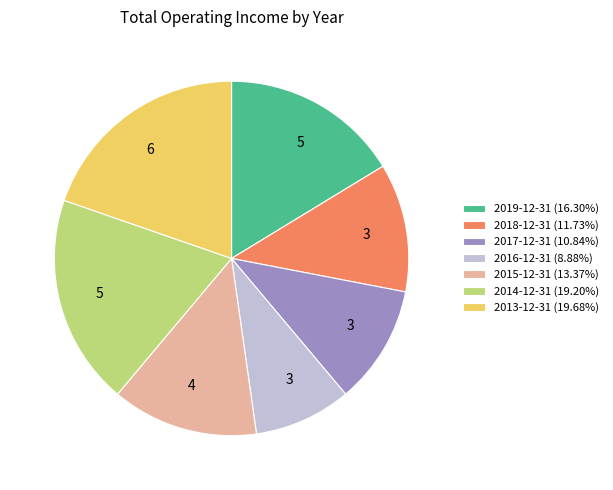

Combined, do 2018-12-31 (11.73%) and 2013-12-31 (19.68%) account for over 50%?

No